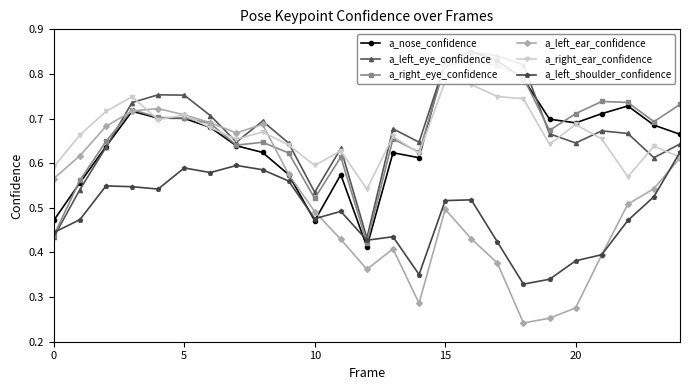

Reading right to left, list all the values displayed in this chart.

a_nose_confidence: 0.7	0.7	0.7	0.7	0.7	0.7	0.8	0.8	0.8	0.8	0.6	0.6	0.4	0.6	0.5	0.6	0.6	0.6	0.7	0.7	0.7	0.7	0.6	0.6	0.5
a_left_eye_confidence: 0.6	0.6	0.7	0.7	0.6	0.7	0.8	0.8	0.8	0.8	0.6	0.7	0.4	0.6	0.5	0.6	0.7	0.6	0.7	0.8	0.8	0.7	0.6	0.5	0.4
a_right_eye_confidence: 0.7	0.7	0.7	0.7	0.7	0.7	0.8	0.8	0.8	0.8	0.6	0.7	0.4	0.6	0.5	0.6	0.6	0.6	0.7	0.7	0.7	0.7	0.6	0.6	0.4
a_left_ear_confidence: 0.6	0.5	0.5	0.4	0.3	0.3	0.2	0.4	0.4	0.5	0.3	0.4	0.4	0.4	0.5	0.6	0.7	0.7	0.7	0.7	0.7	0.7	0.7	0.6	0.6
a_right_ear_confidence: 0.6	0.6	0.6	0.7	0.7	0.6	0.7	0.7	0.8	0.8	0.6	0.7	0.5	0.6	0.6	0.6	0.7	0.7	0.7	0.7	0.7	0.7	0.7	0.7	0.6
a_left_shoulder_confidence: 0.6	0.5	0.5	0.4	0.4	0.3	0.3	0.4	0.5	0.5	0.4	0.4	0.4	0.5	0.5	0.6	0.6	0.6	0.6	0.6	0.5	0.5	0.5	0.5	0.4